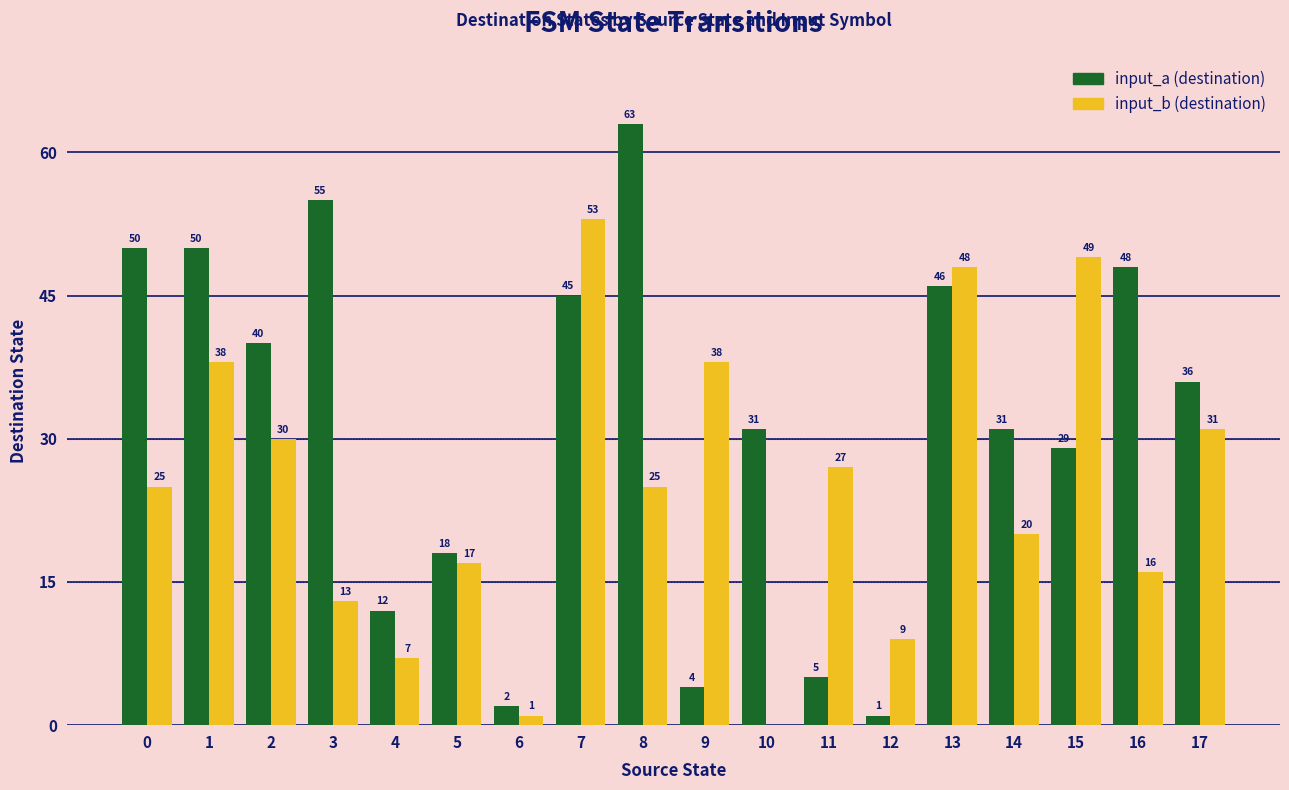

Is it true that input_b (destination) equals 5 at 16?

False